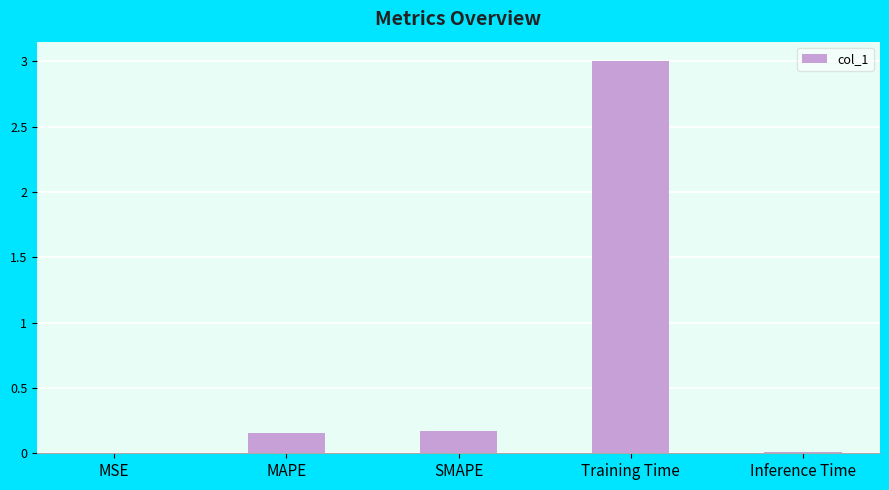

What is the change in value from MAPE to Training Time?

+2.8